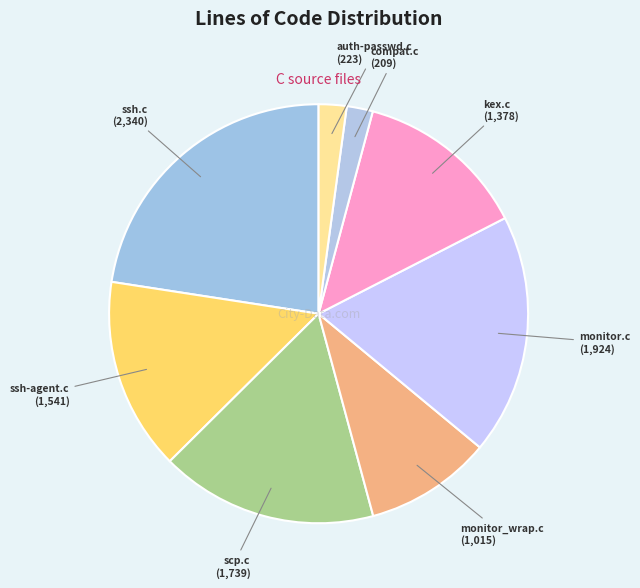

How many segments does this pie chart have?

8